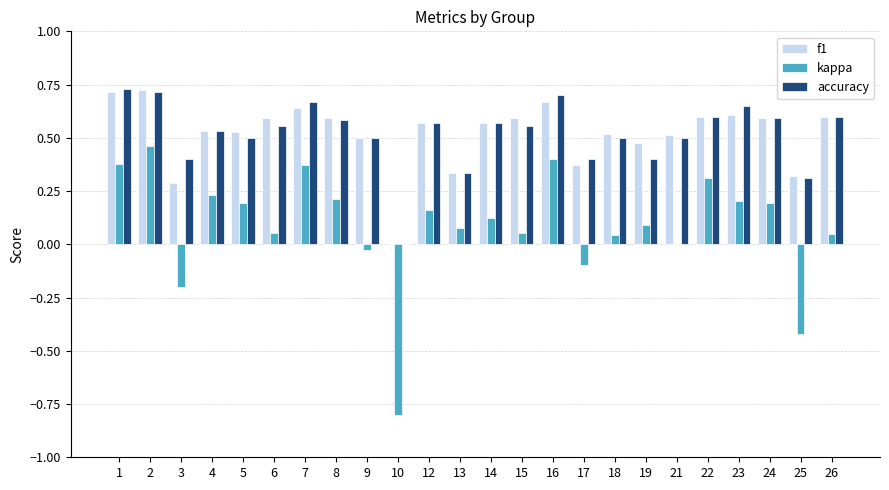

What is the sum of the f1 values at 23 and 6?

1.2